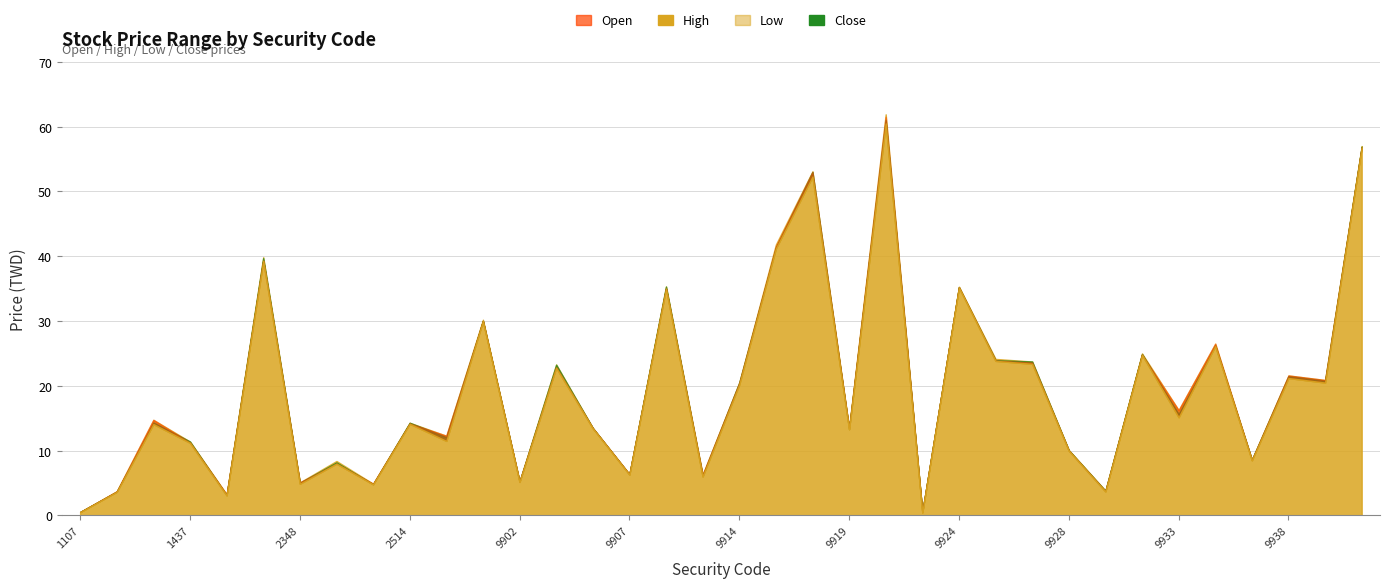

True or false: Low has a value of 2.6 at 9902.

False